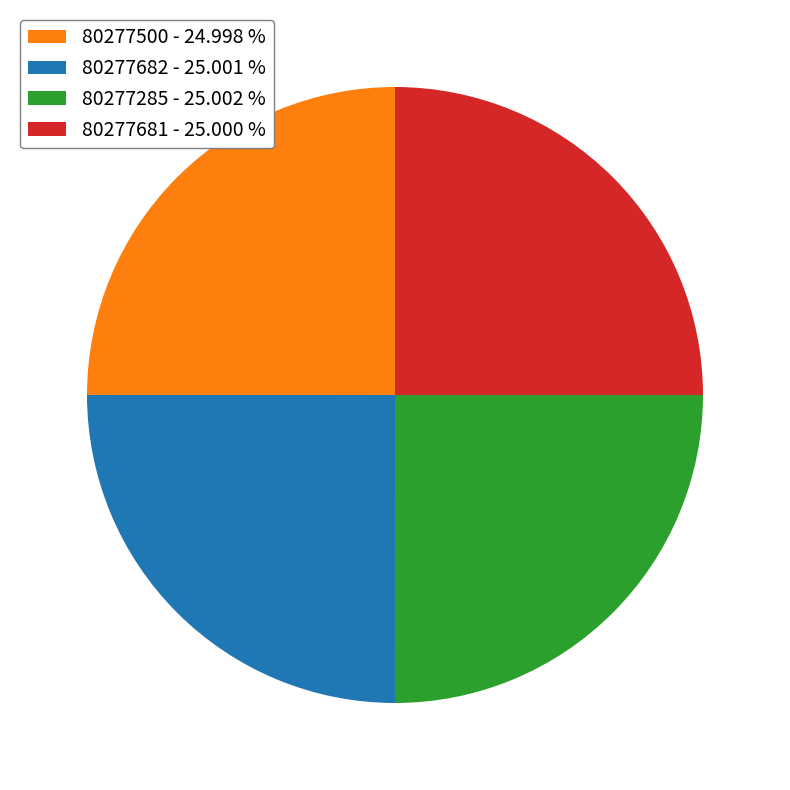

What is the ratio of the value at 80277500 - 24.998 % to the value at 80277682 - 25.001 %?

1.0